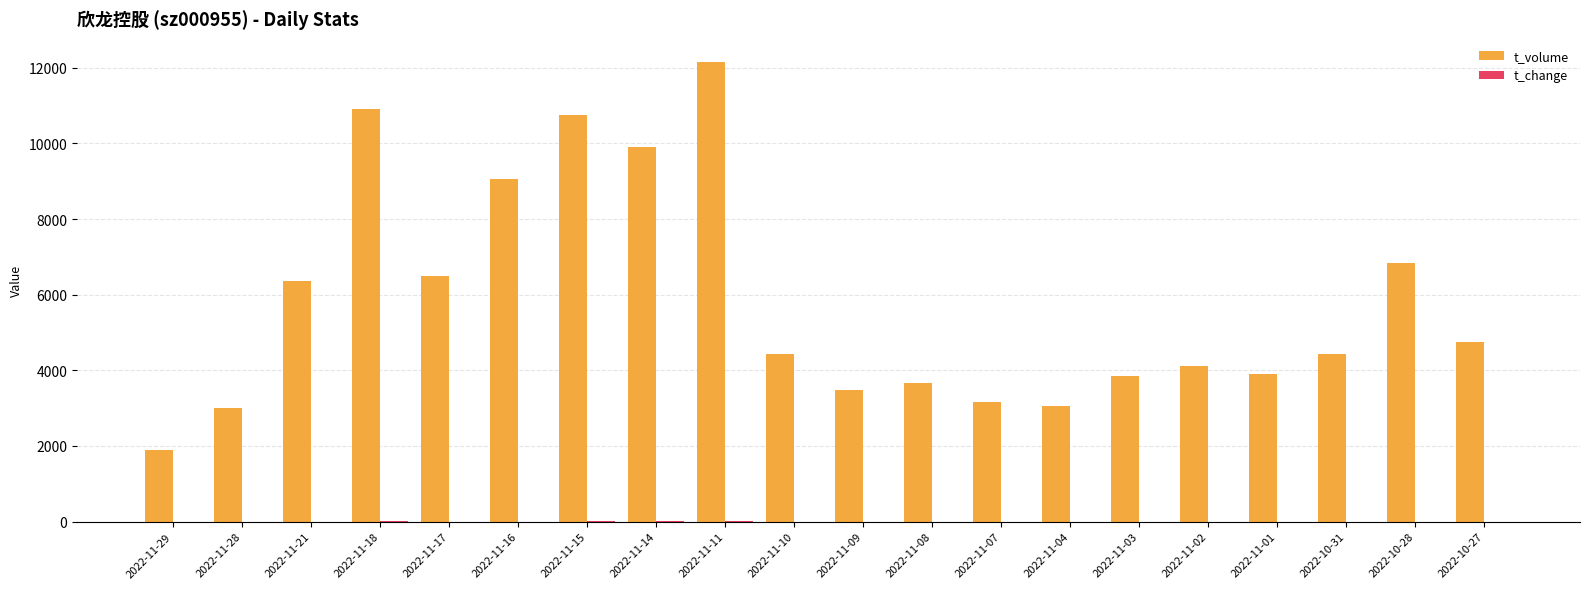

What is the highest value of the t_volume series?

12155.0